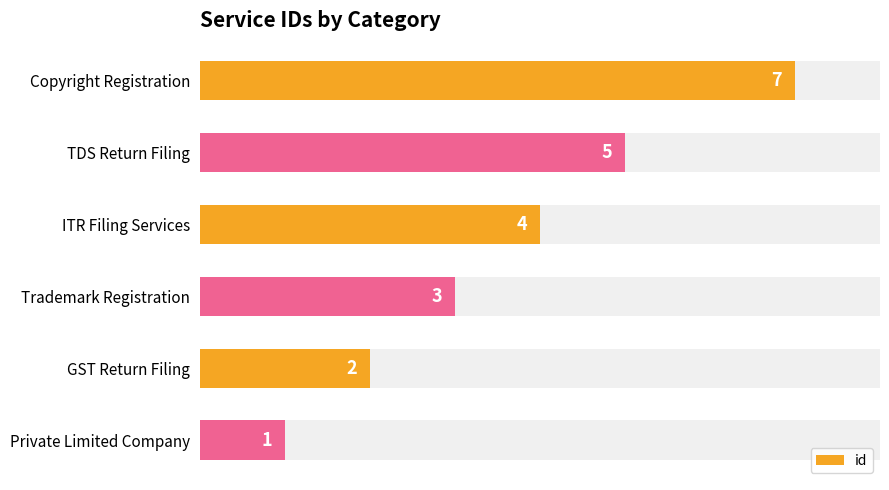

Are the bars grouped side by side (vs. stacked)?

No